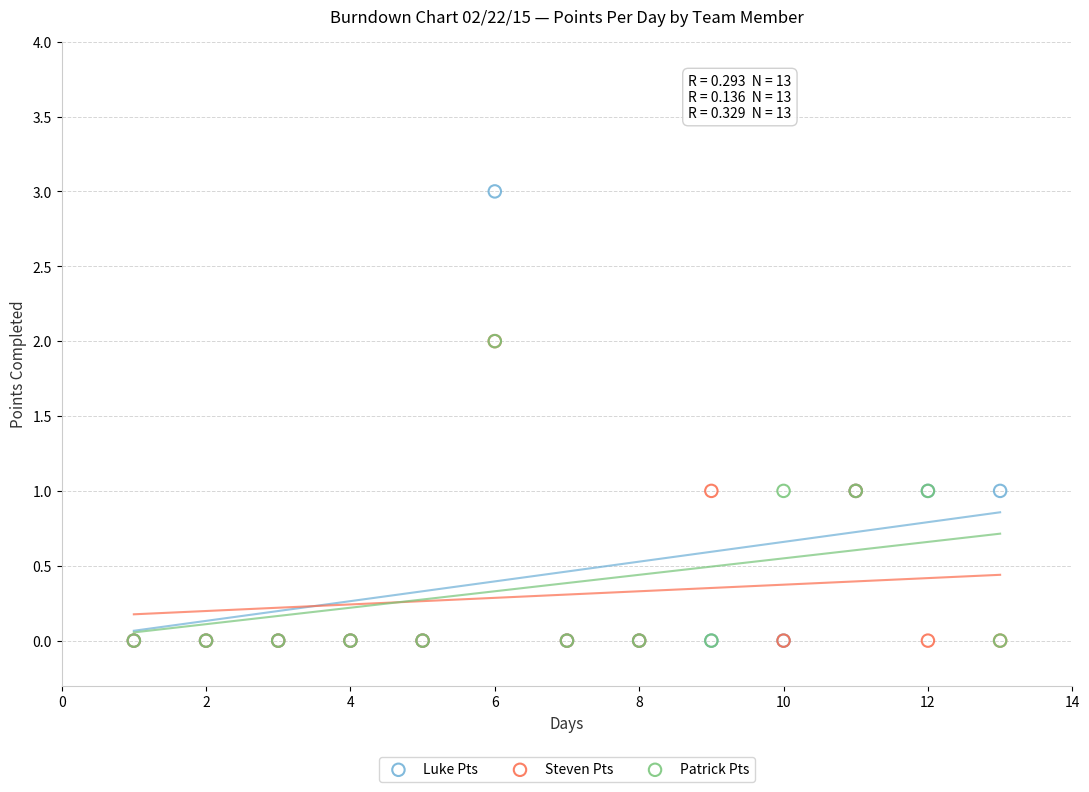

What are all the series names shown in the legend?

Luke Pts, Steven Pts, Patrick Pts